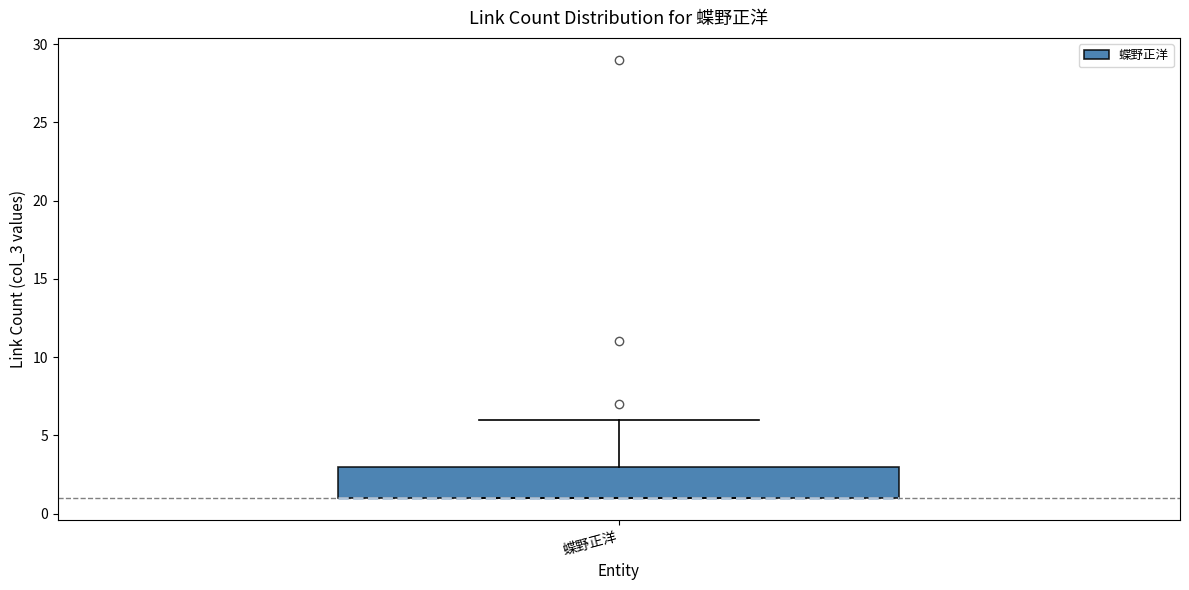

Transcribe this box plot: give where the median line is, the range the box spans, and where the two whiskers end, as read against the y-axis. The values are not printed on the chart, so give them approximately, as read against the axis.

median 1 (drawn on the box's lower edge), box 1 to 3, whiskers 1 to 6